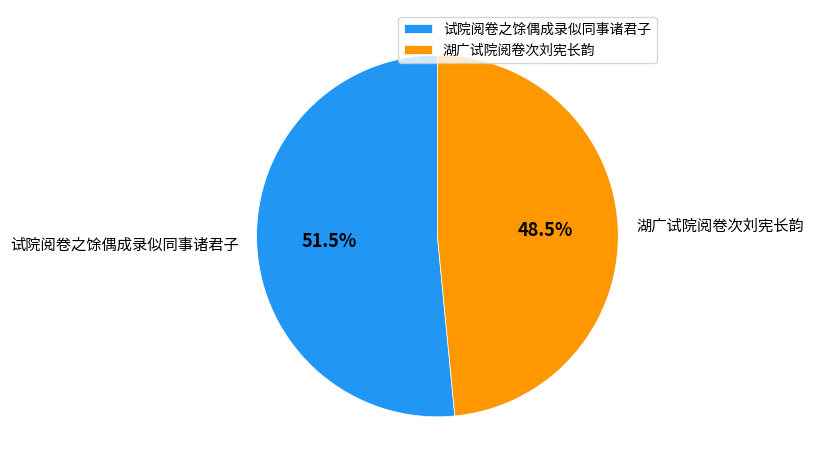

Which category has the smallest portion of the pie?

湖广试院阅卷次刘宪长韵